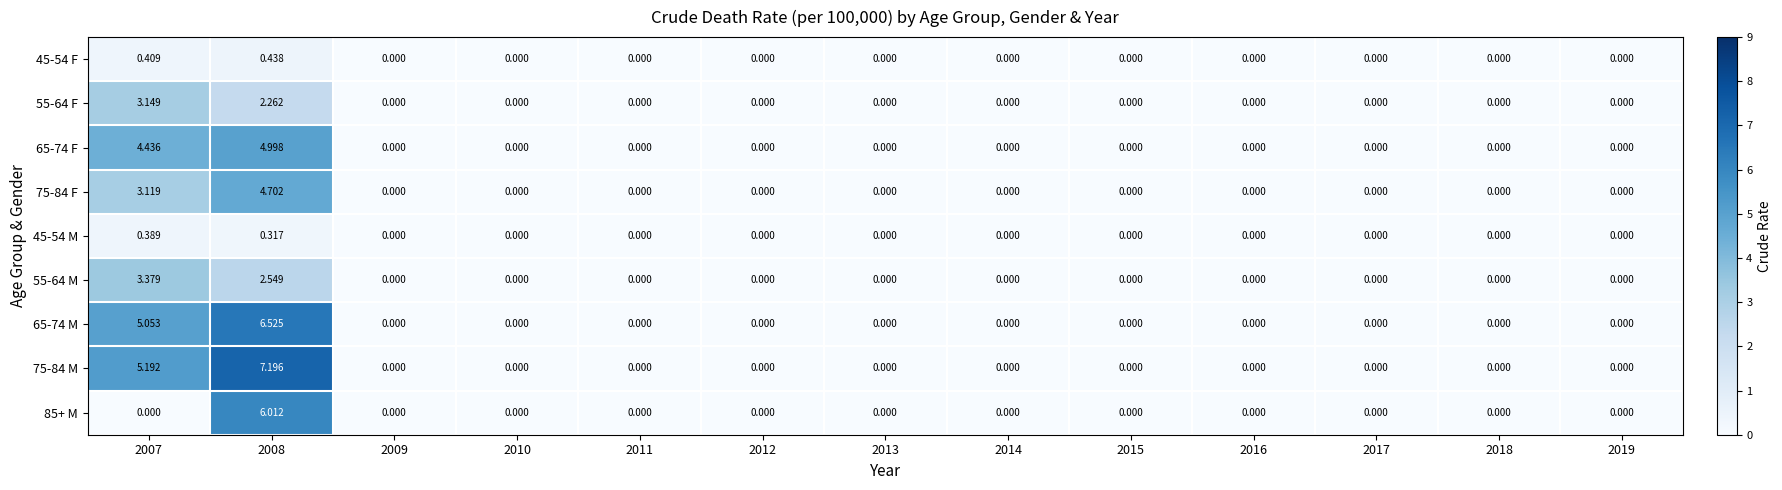

Is the value of 75-84 F at 2009 greater than the value of 75-84 M at 2007?

No